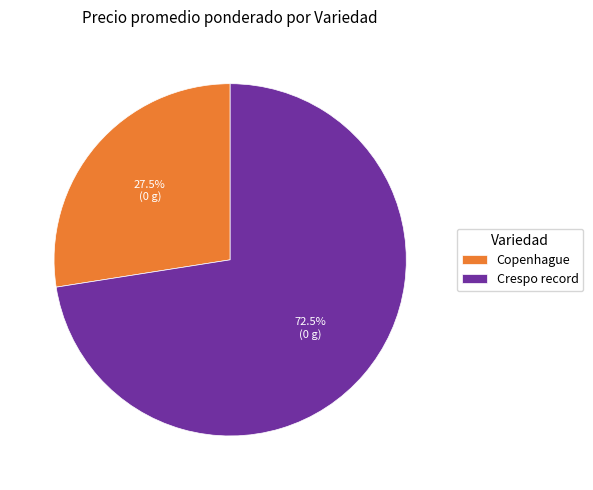

Does Copenhague represent more than half of the total?

No